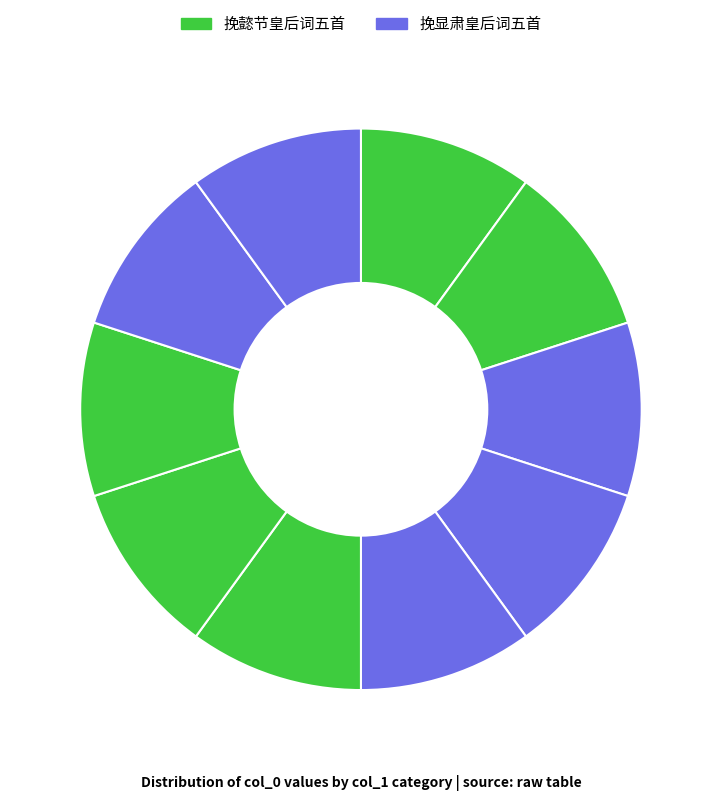

Which slice is the largest?

挽懿节皇后词五首 其五